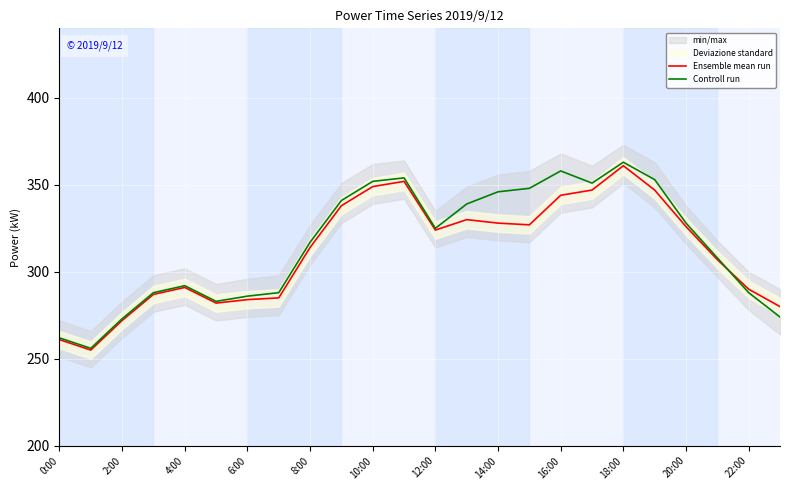

The Controll run series shows 621 at 16:00. True or false?

False